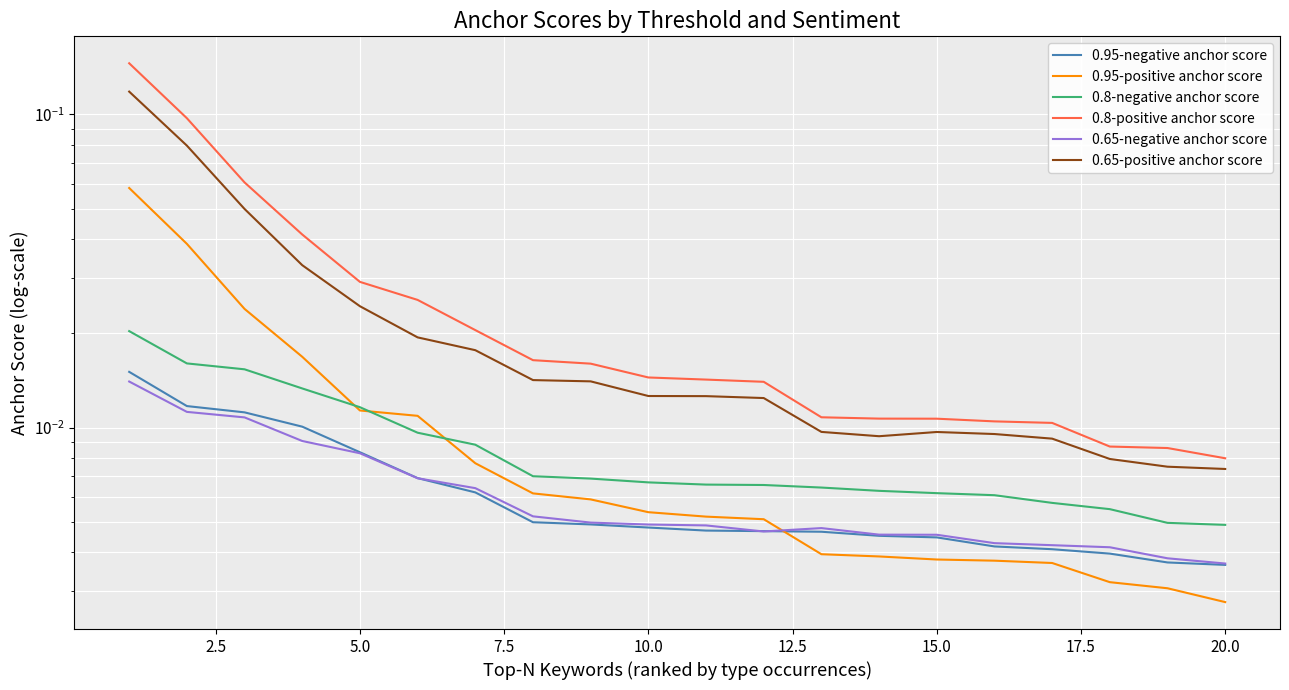

True or false: 0.8-positive anchor score has more than 1 points higher than both neighbors.

False